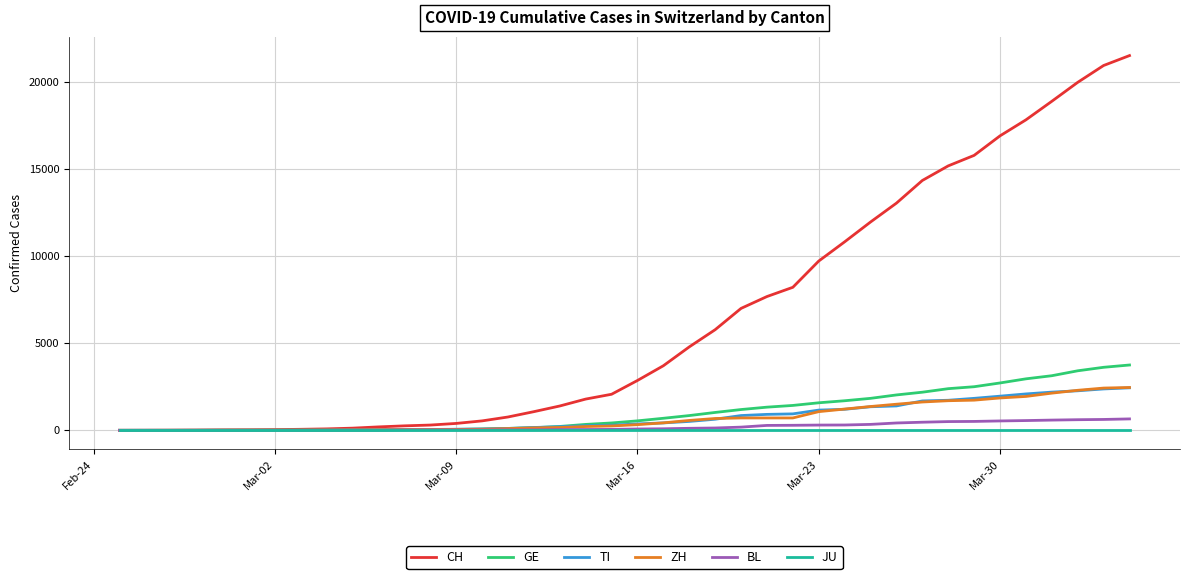

What is the highest value of the GE series?

3753